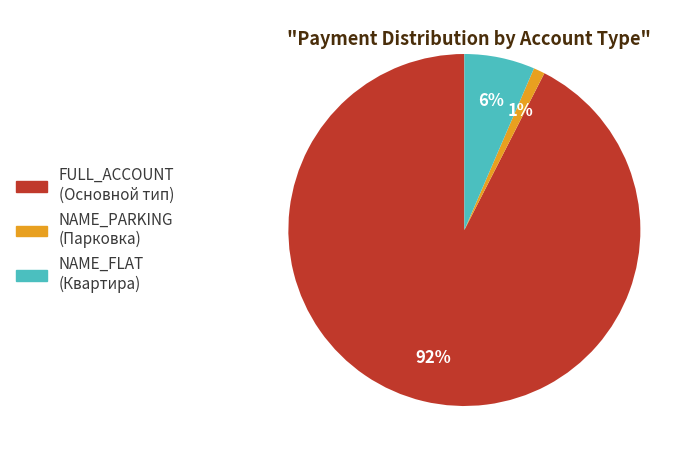

How many slices are in this pie chart?

3